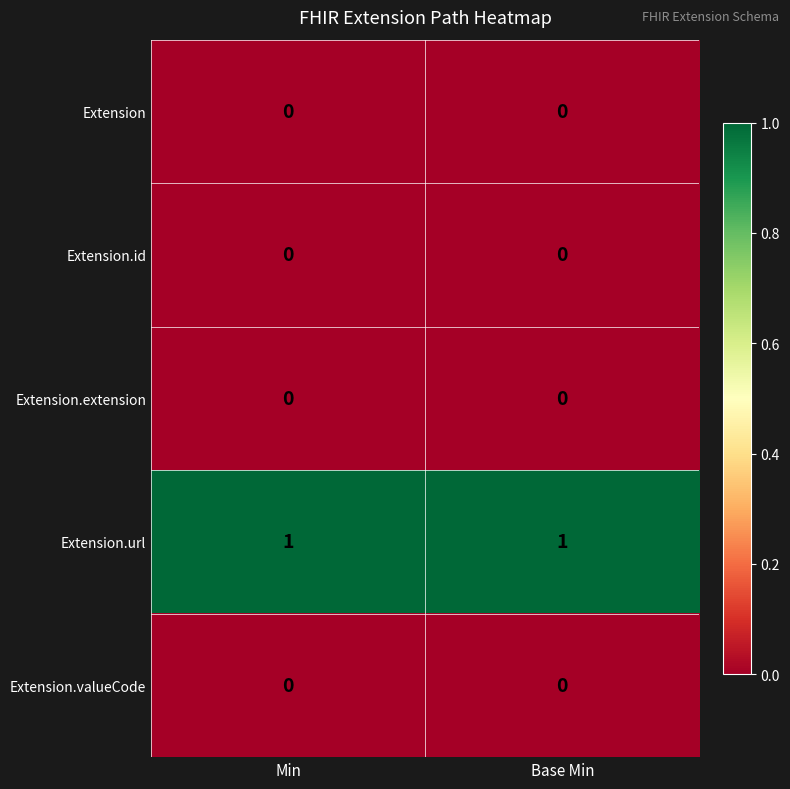

Which series has the largest total across all categories?

Extension.url